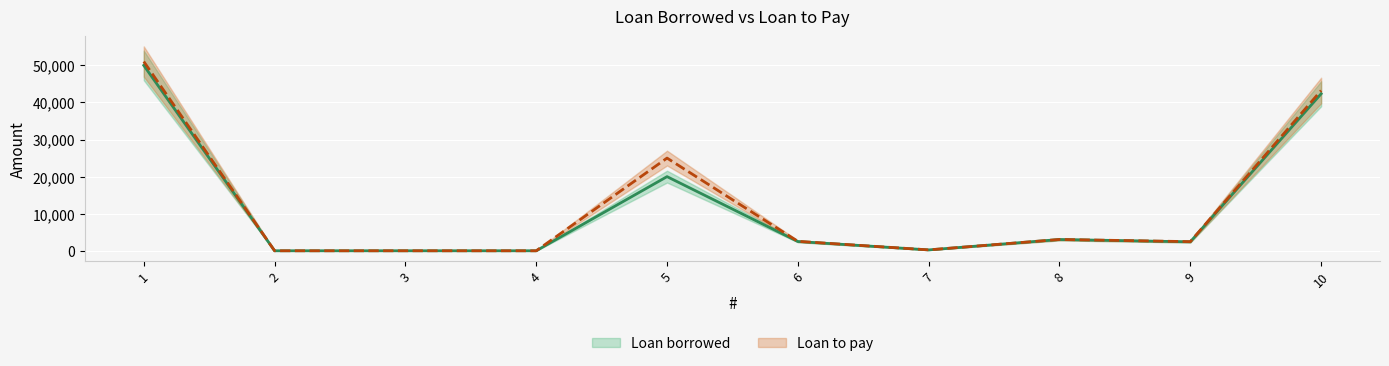

True or false: Loan borrowed and Loan to pay intersect in this chart.

False